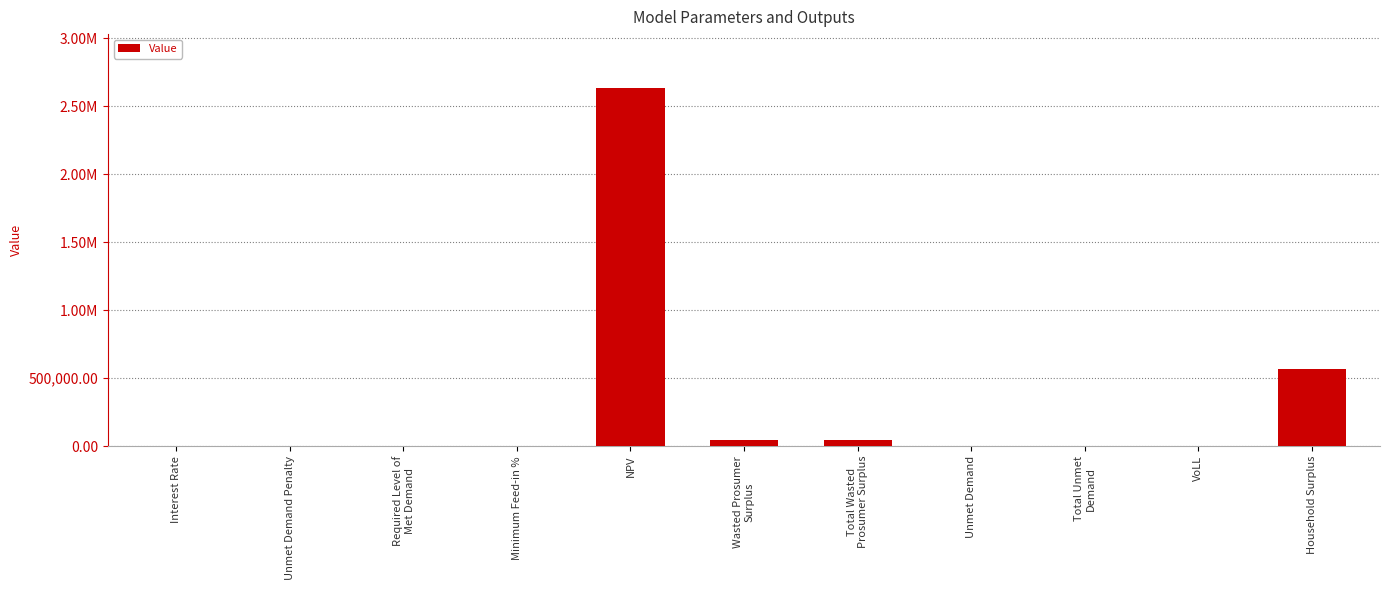

Are the bars horizontal?

No